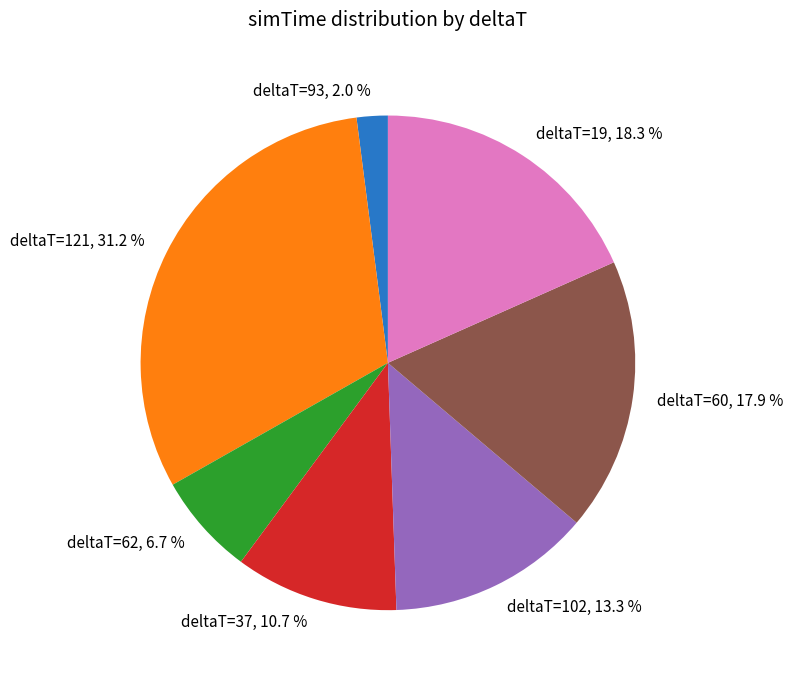

Count the number of slices in the pie.

7